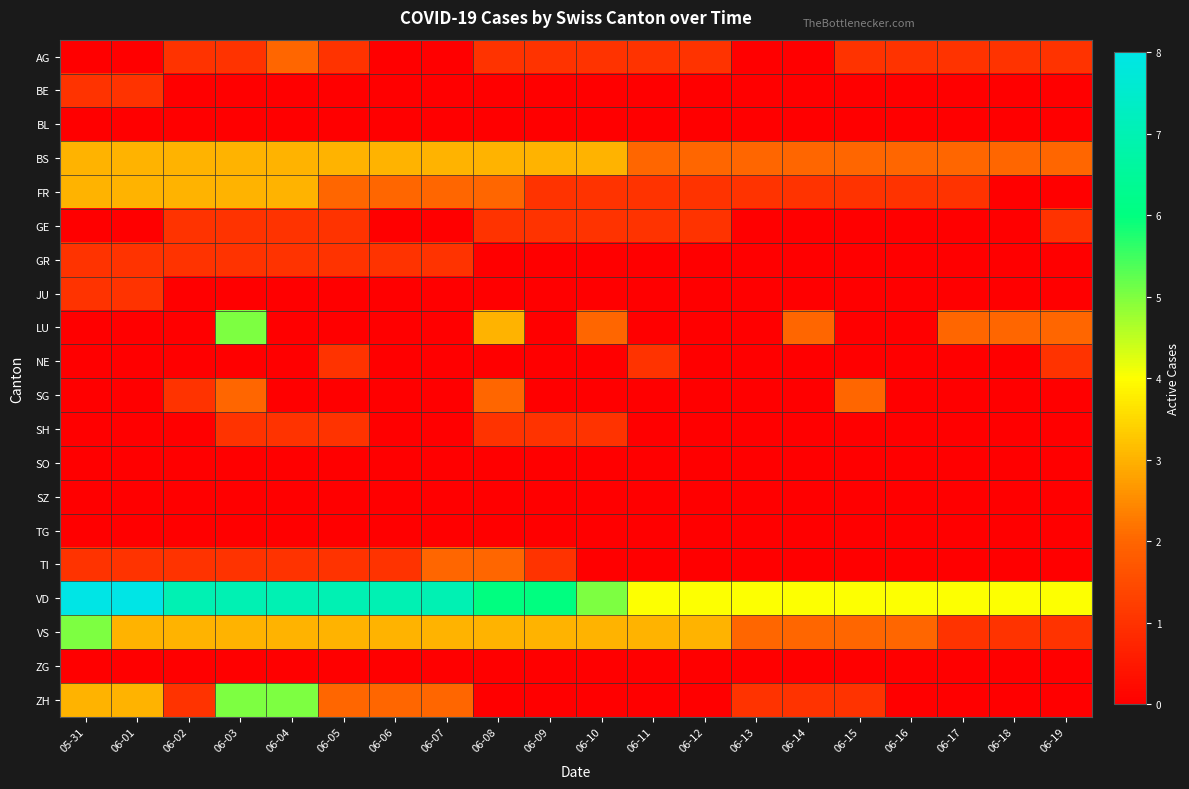

Which series has the largest range (max minus min)?

LU